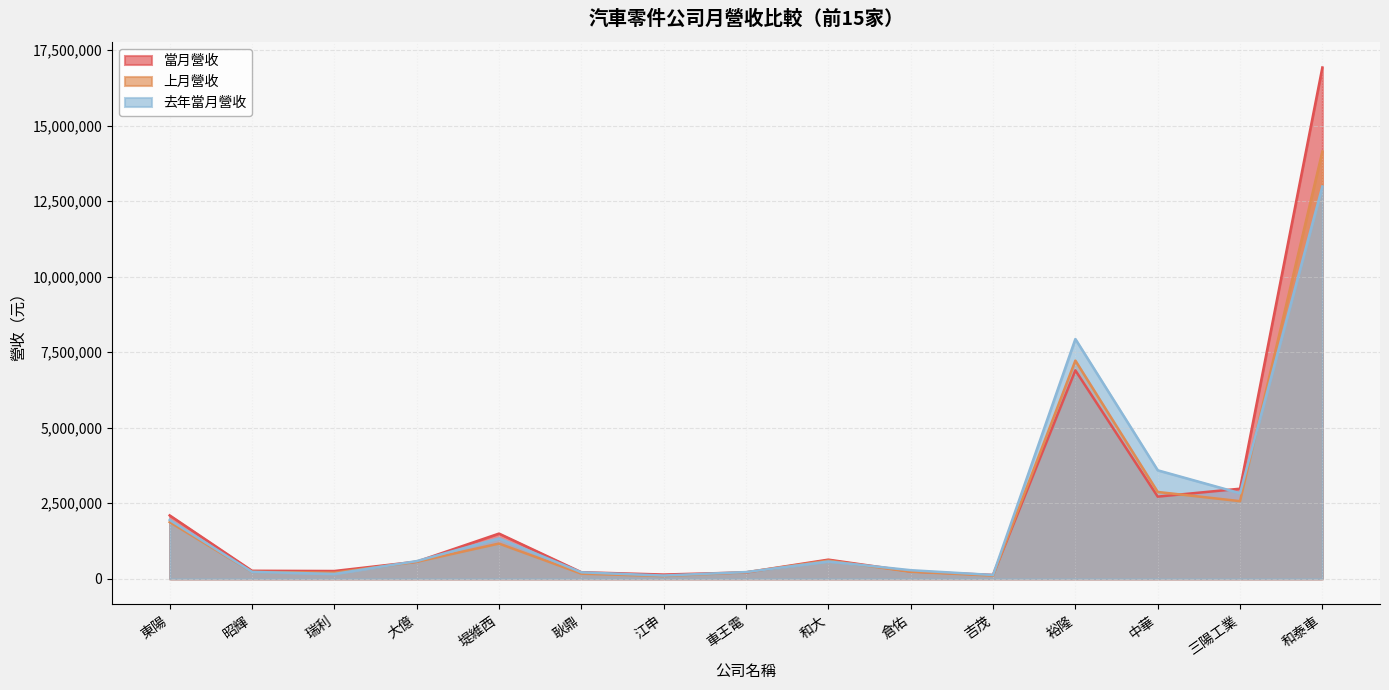

What is the difference between the maximum and second lowest values in the 去年當月營收 series?

12853186